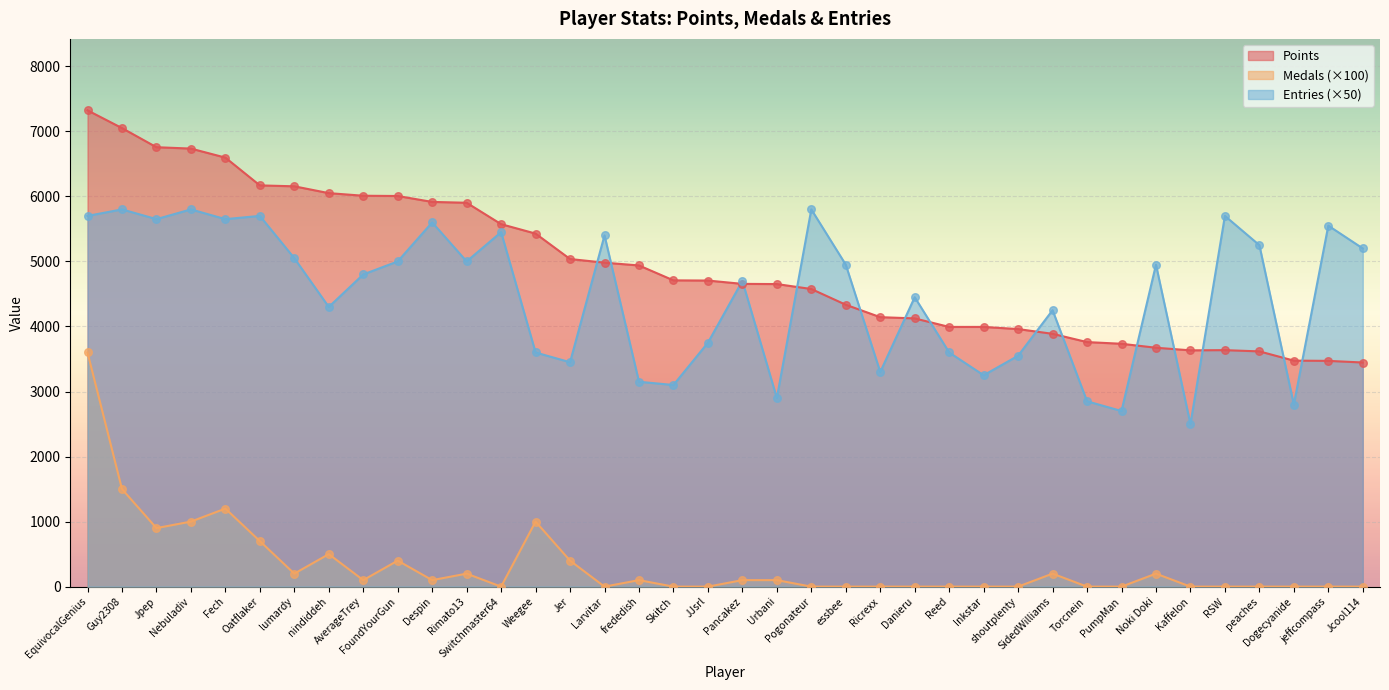

What is the total value across all series at SidedWilliams?

8337